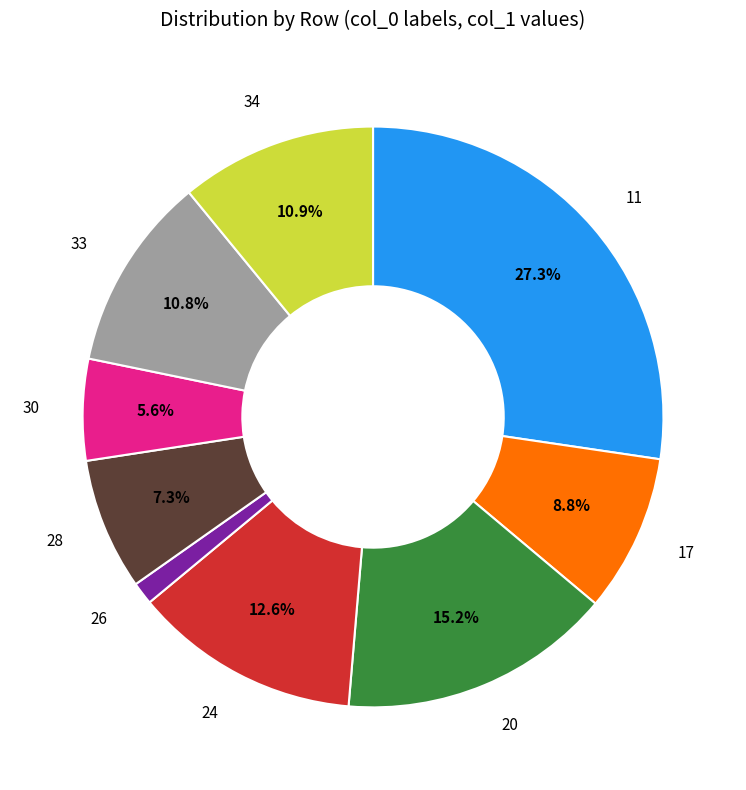

Does any single category account for the majority?

No